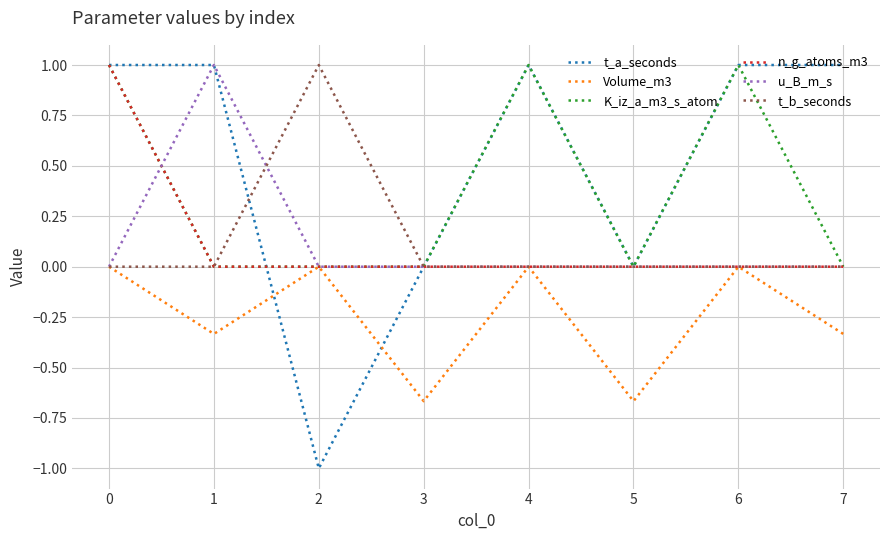

What is the greatest value displayed?

1.0